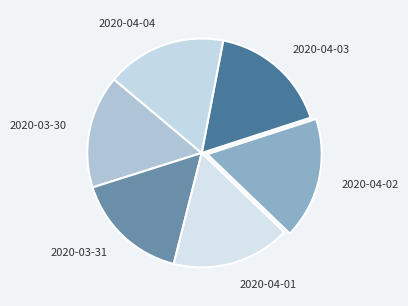

Is 2020-03-31 the majority of the pie?

No